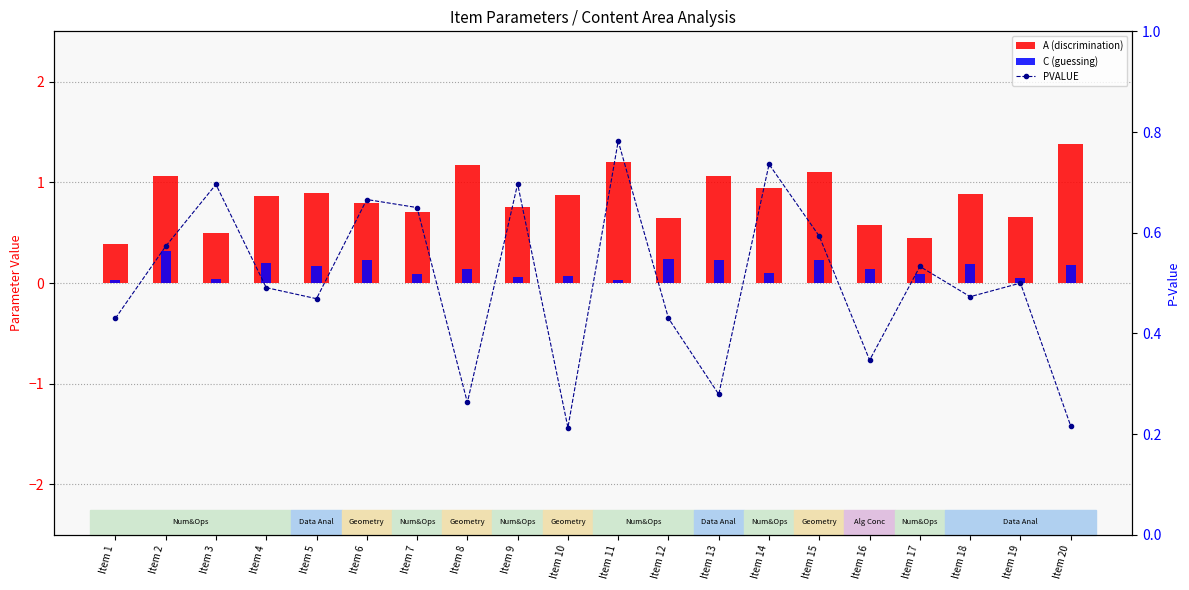

The value of PVALUE at Item 17 is 0.8. True or false?

False